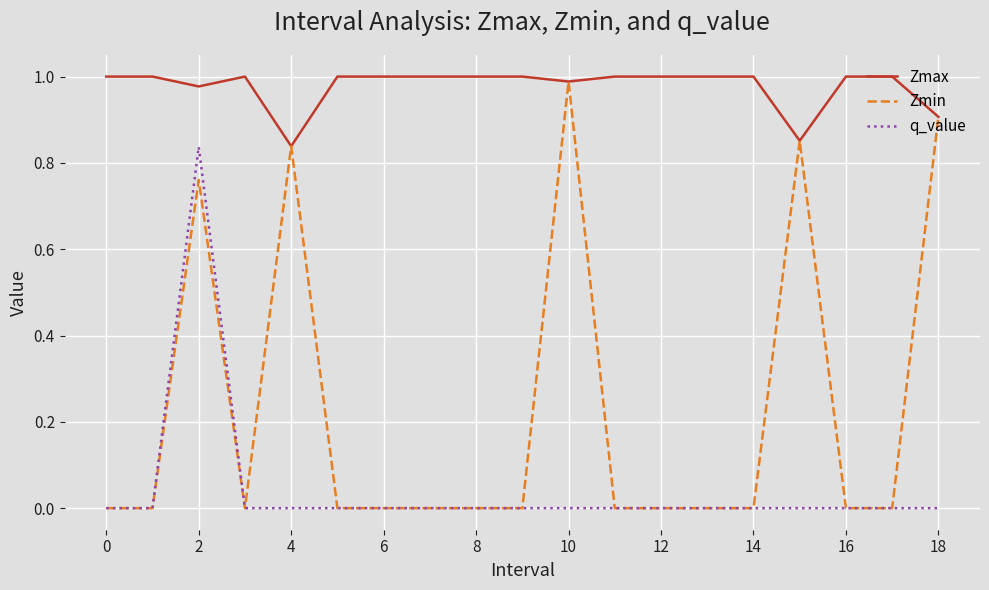

What is the difference between the maximum and minimum values in the Zmax series?

0.2